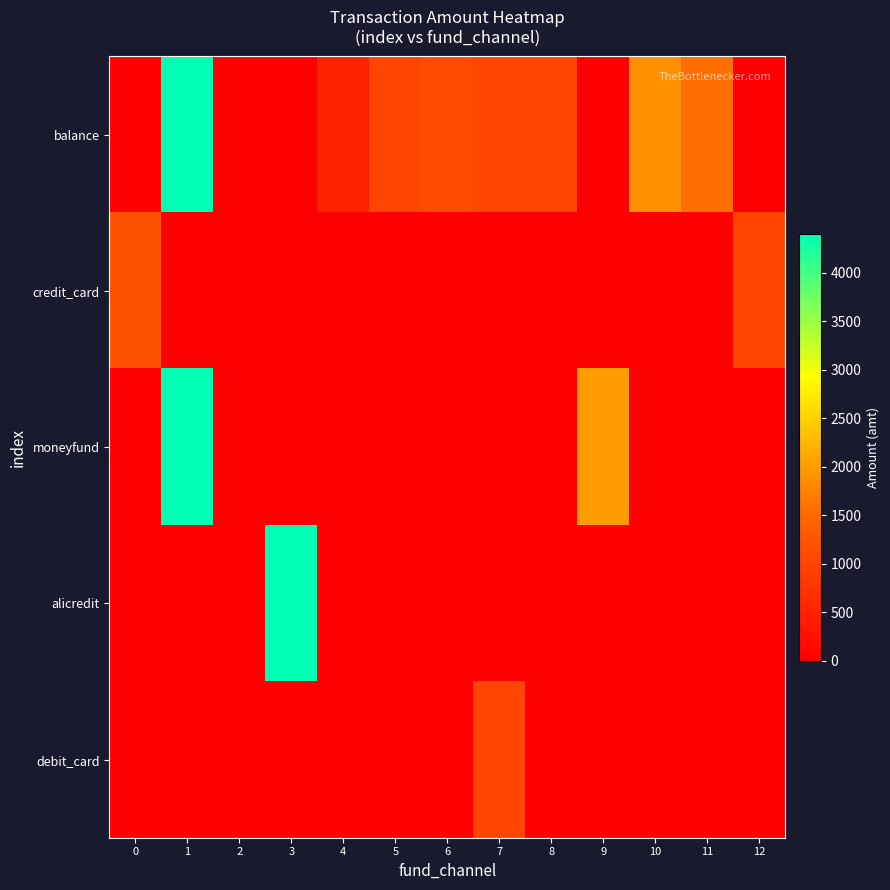

Which series has the largest total across all categories?

balance